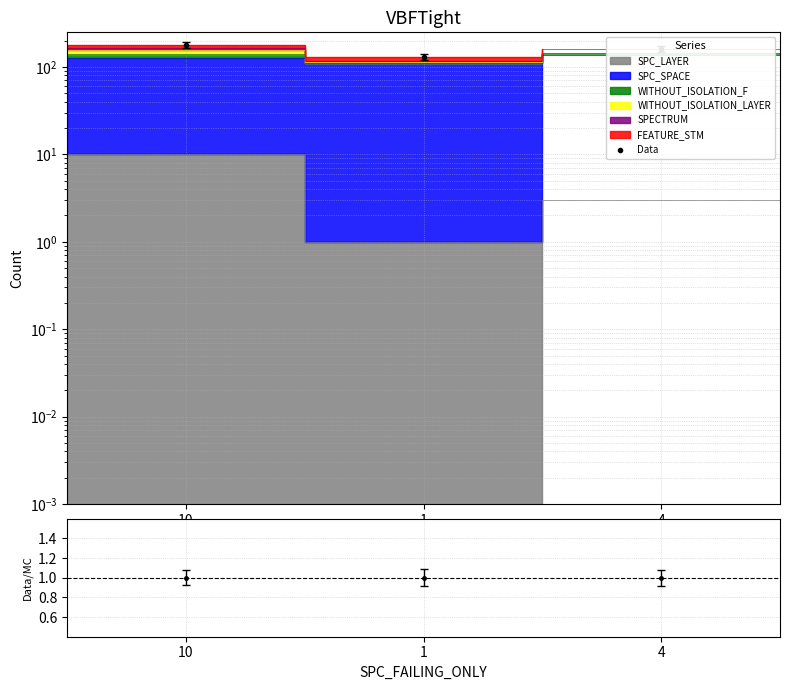

What is the difference between the maximum and minimum values?

47